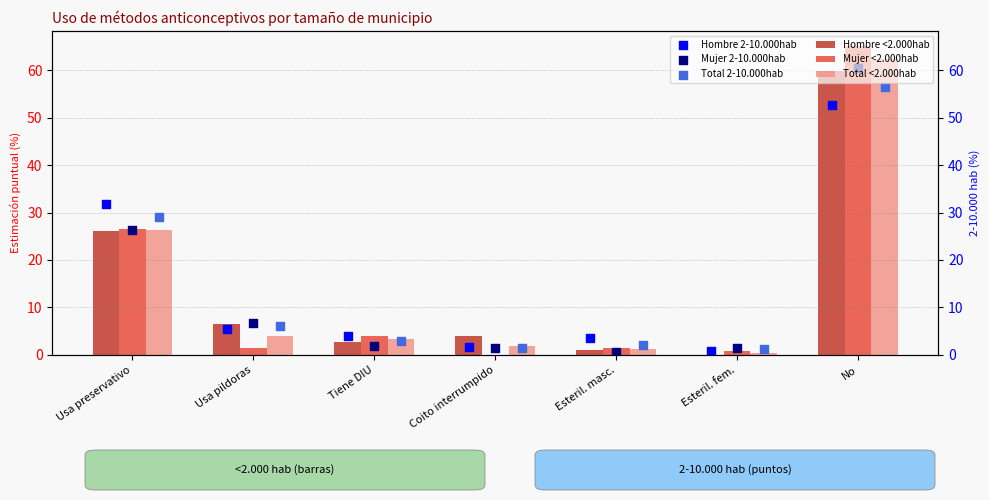

Which series has the largest Y range (max minus min)?

Mujer <2.000hab